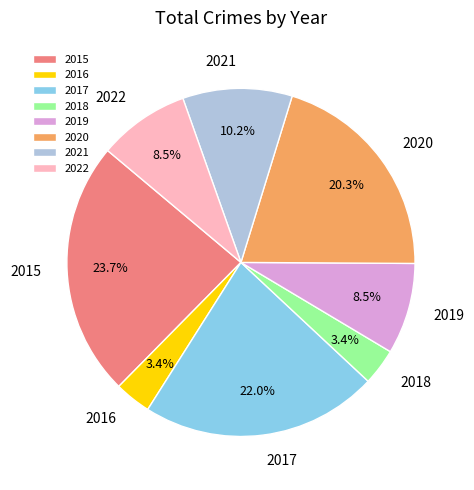

Between 2021 and 2019, which is larger?

2021